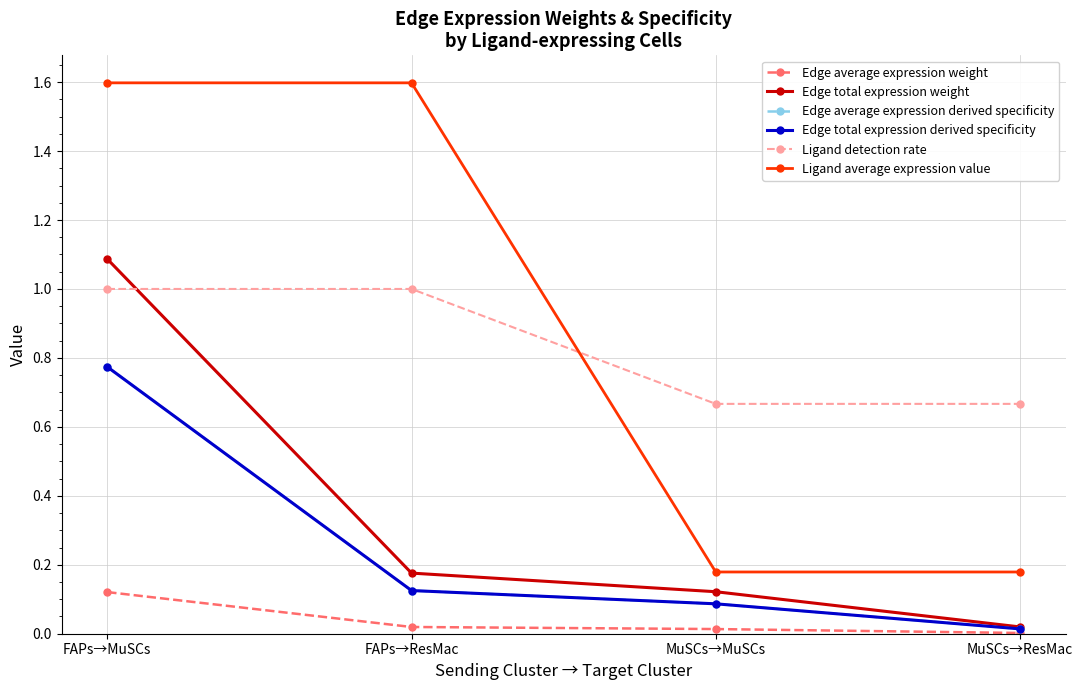

True or false: Edge total expression weight and Edge average expression weight intersect in this chart.

False